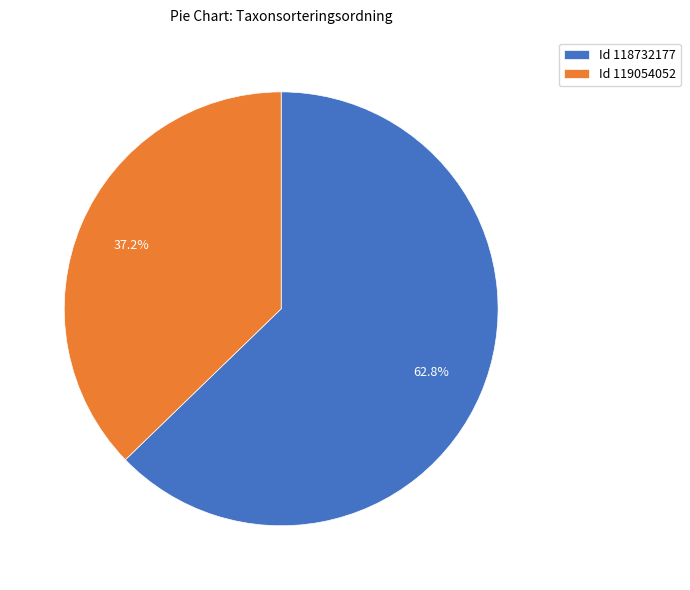

To the nearest percent, what is the average slice percentage?

50%